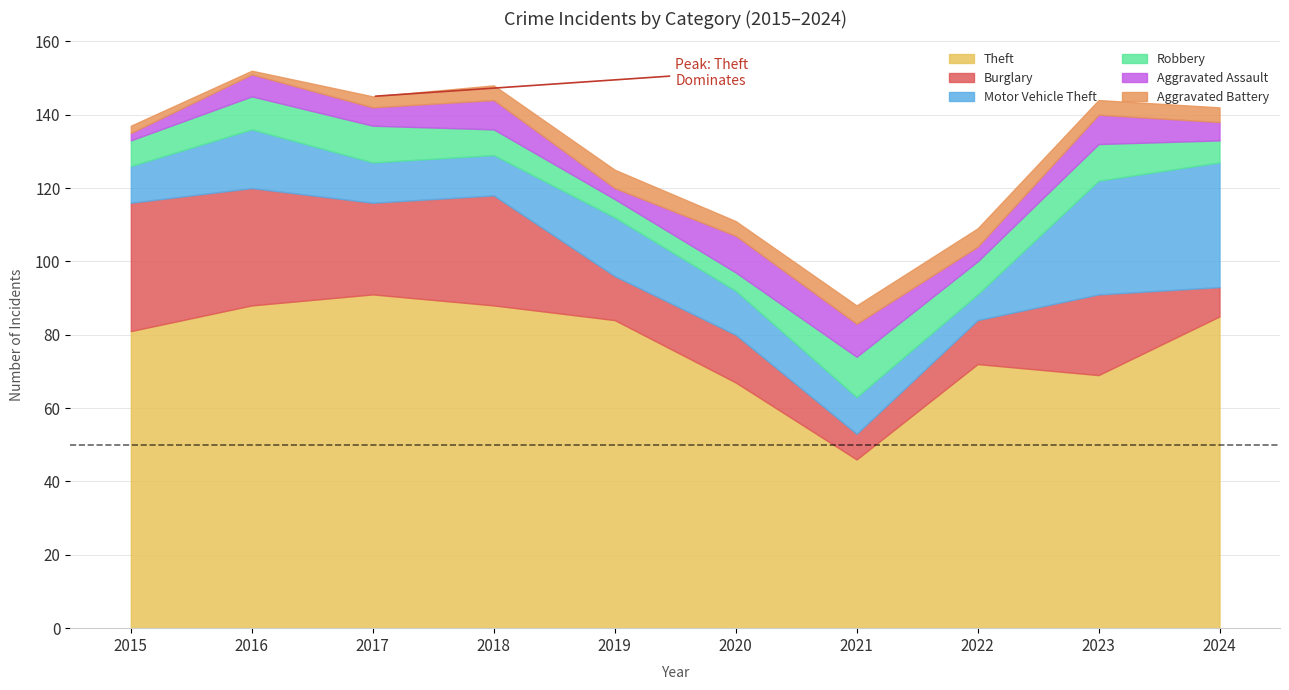

The value of Aggravated Battery at 2015 is 1. True or false?

False